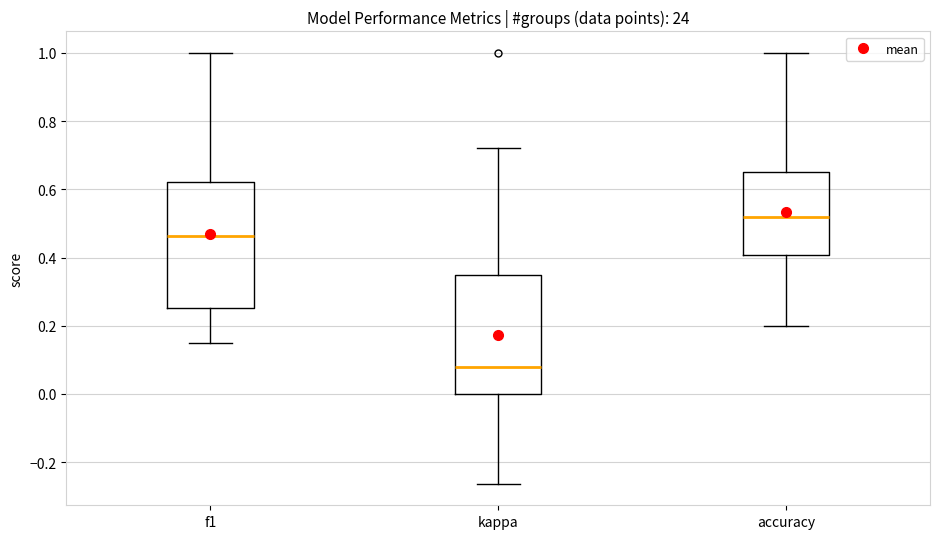

Where is the upper edge of the box for accuracy on the y-axis? The values are not printed on the chart, so give them approximately, as read against the axis.

0.66